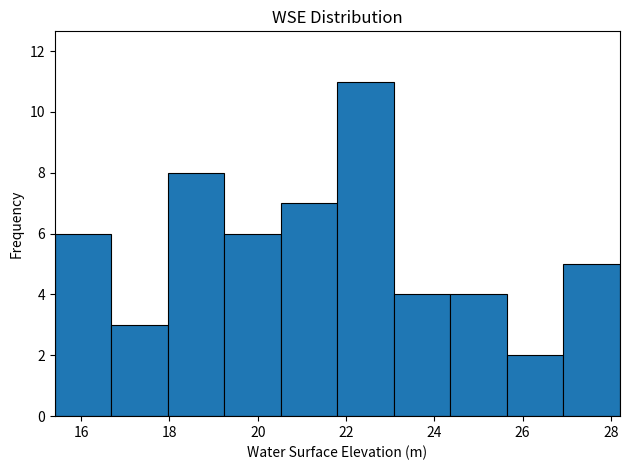

Reading left to right, list every bar in this chart as the range it spans on the x-axis followed by its height. Neither the bar edges nor the heights are printed on the chart, so give them approximately, as read against the axes.

15.4 to 16.6: 6
16.6 to 18.0: 3
18.0 to 19.2: 8
19.2 to 20.6: 6
20.6 to 21.8: 7
21.8 to 23.0: 11
23.0 to 24.4: 4
24.4 to 25.6: 4
25.6 to 27.0: 2
27.0 to 28.2: 5